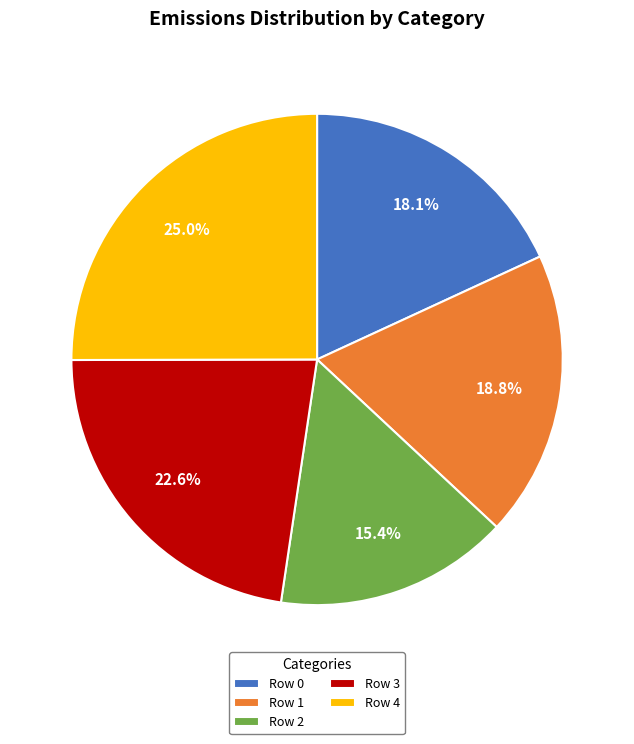

Does Row 3 represent more than half of the total?

No